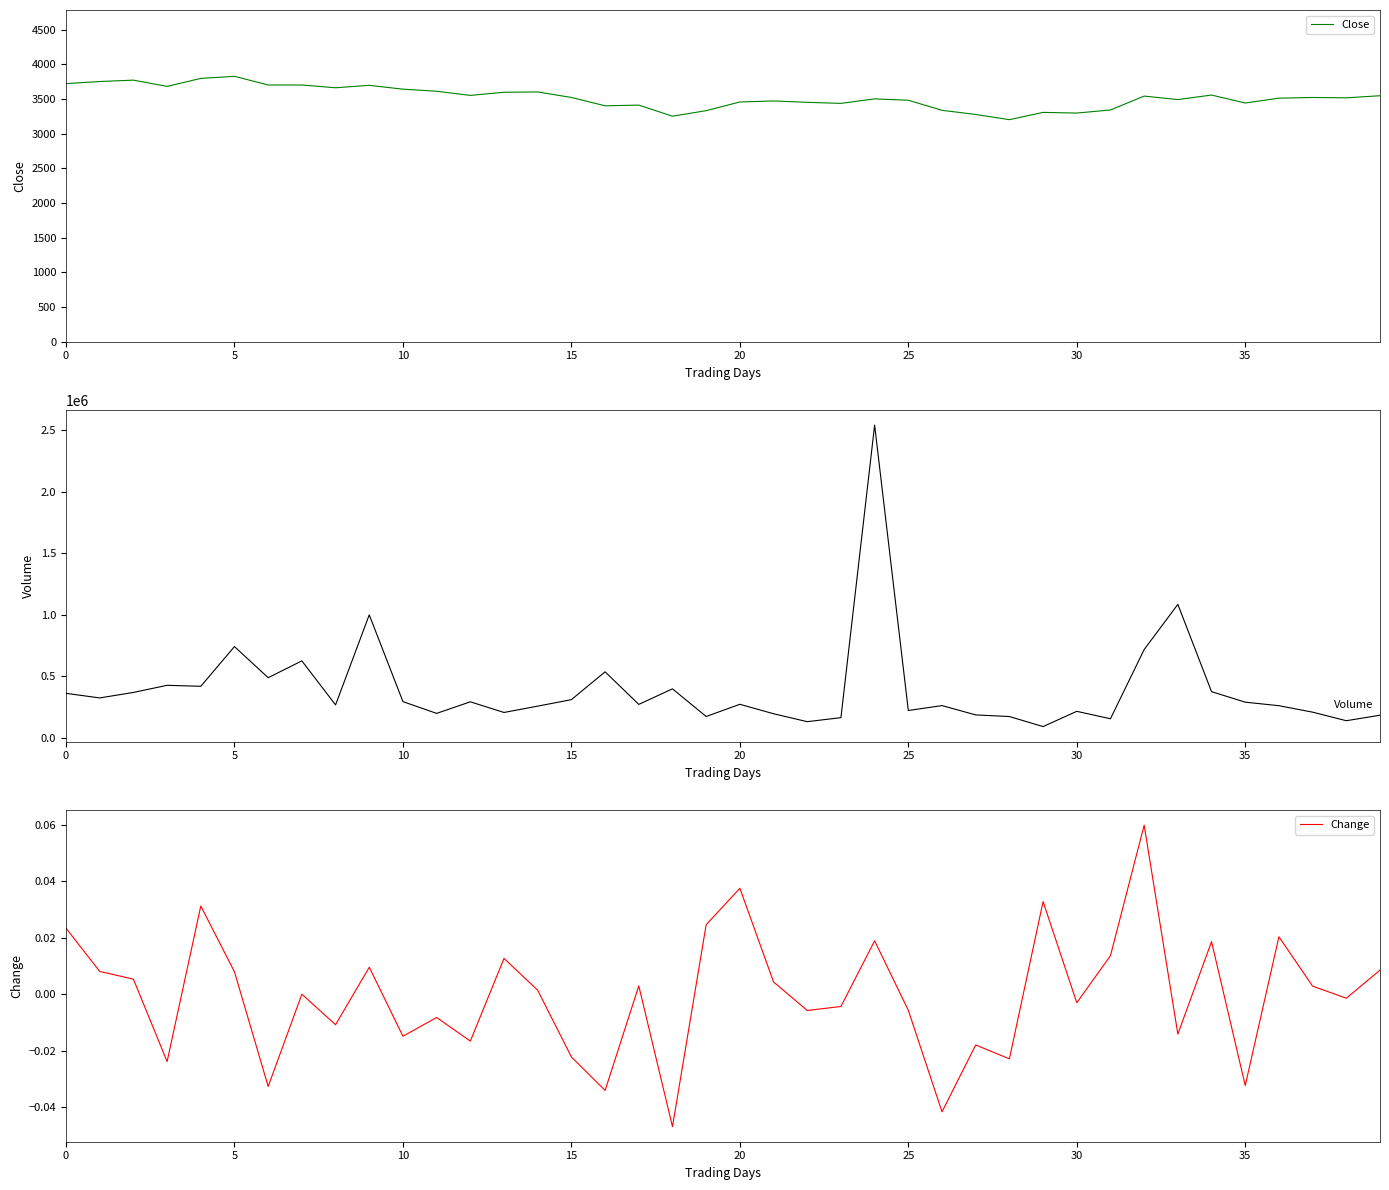

What is the value of the Volume point at the 7th from the left?

487095.0